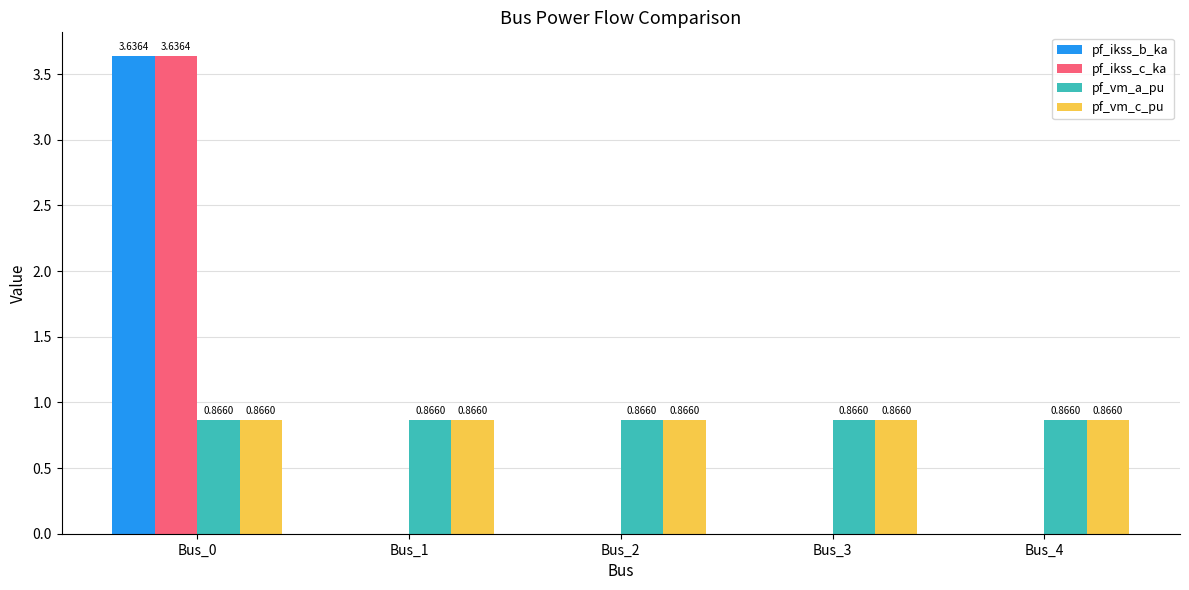

How many categories are shown in the chart?

5